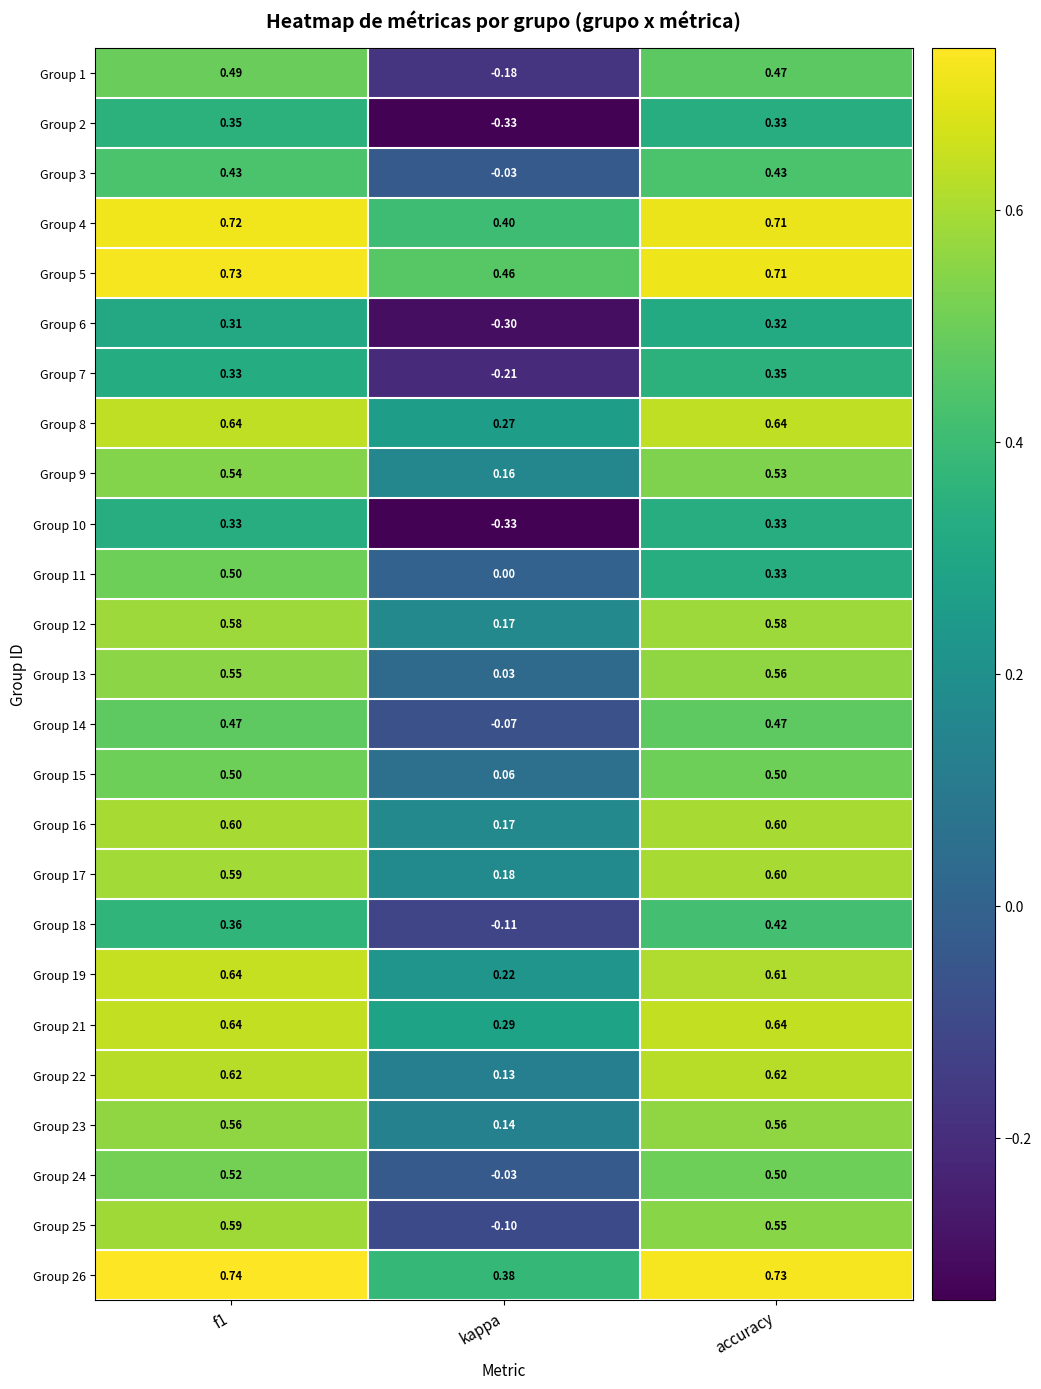

Where is Group 9 nearest to the value 0?

kappa